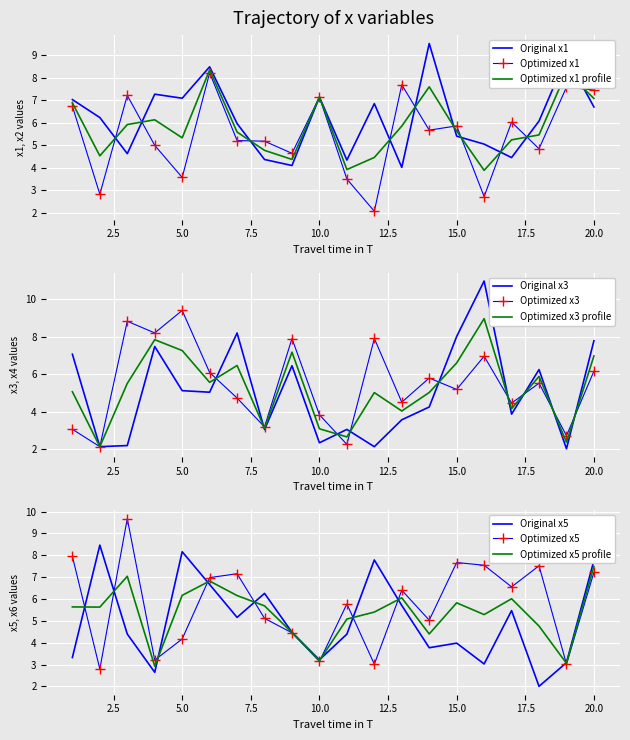

Between which two adjacent categories do x2 and x1 first intersect?

2 and 3